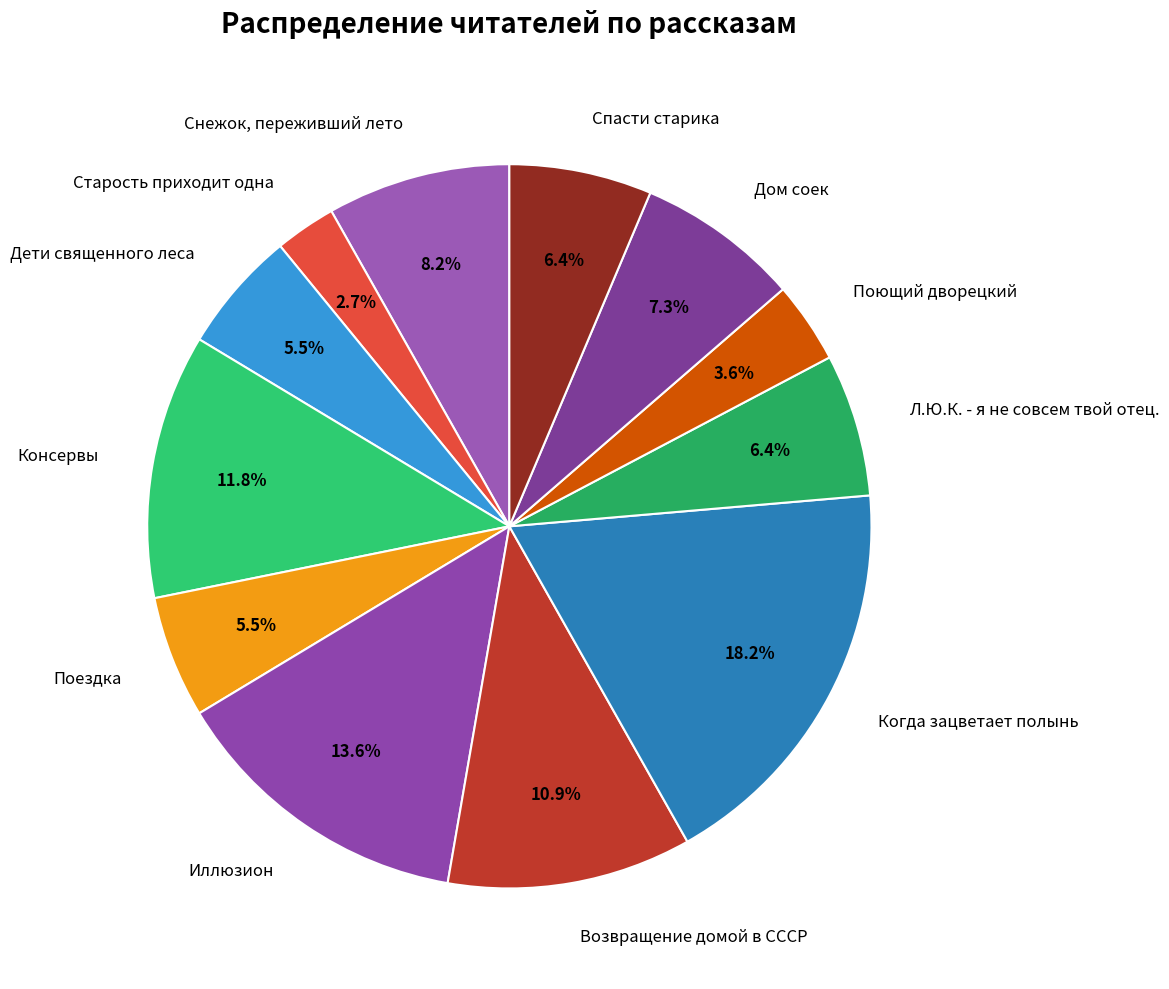

To the nearest percent, what portion does Иллюзион represent?

14%